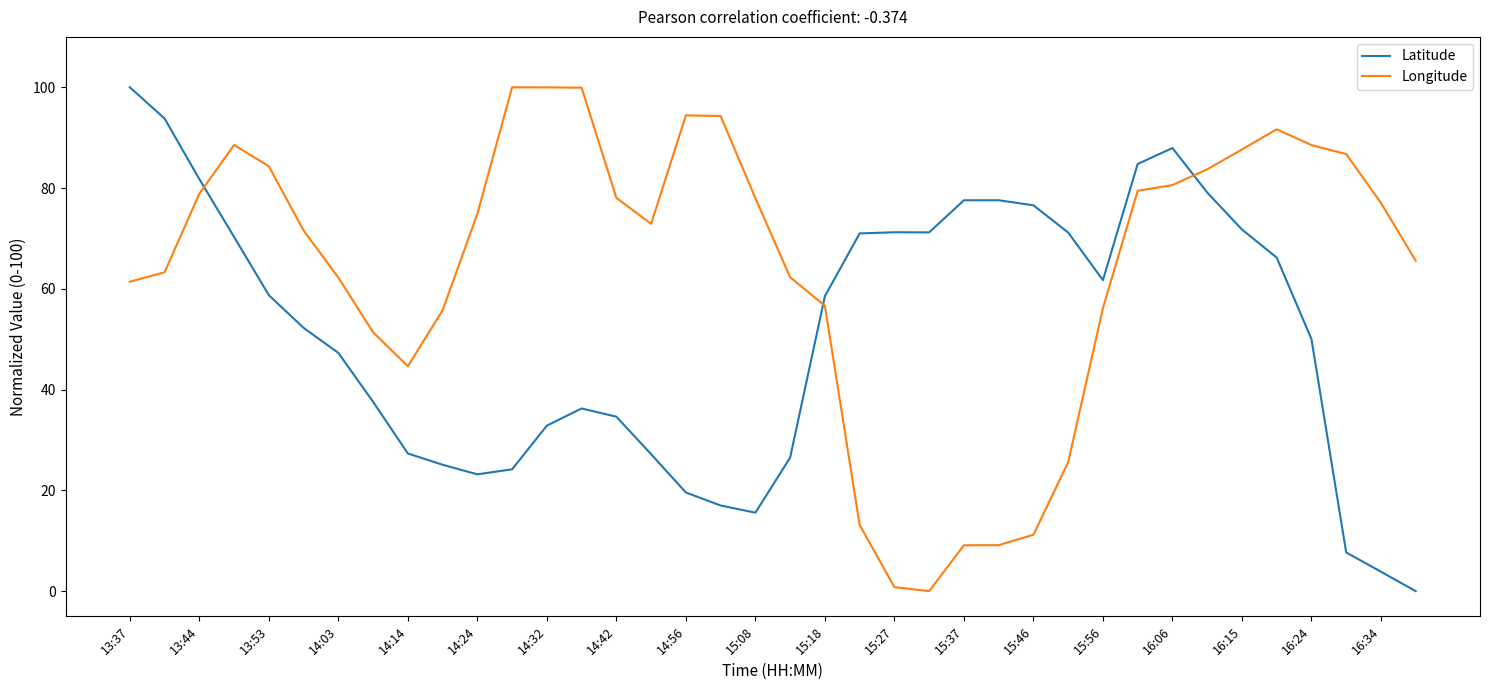

Which series has the largest total across all categories?

Longitude